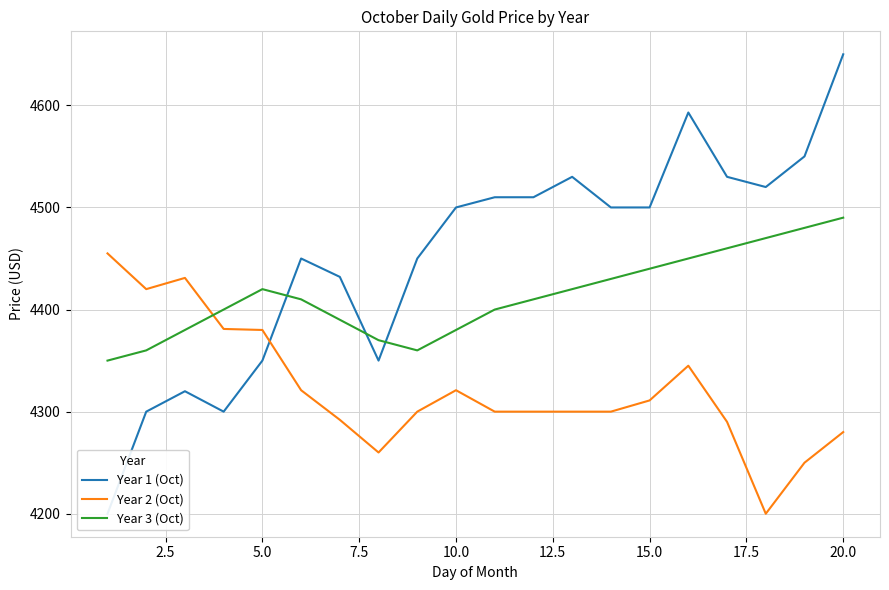

In Year 2 (Oct), how many points are higher than both neighbors (excluding endpoints)?

3